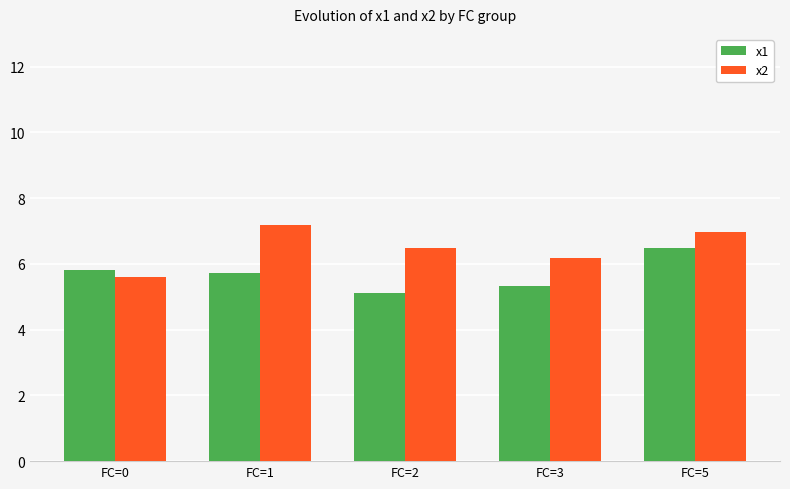

What are all the series names shown in the legend?

x1, x2